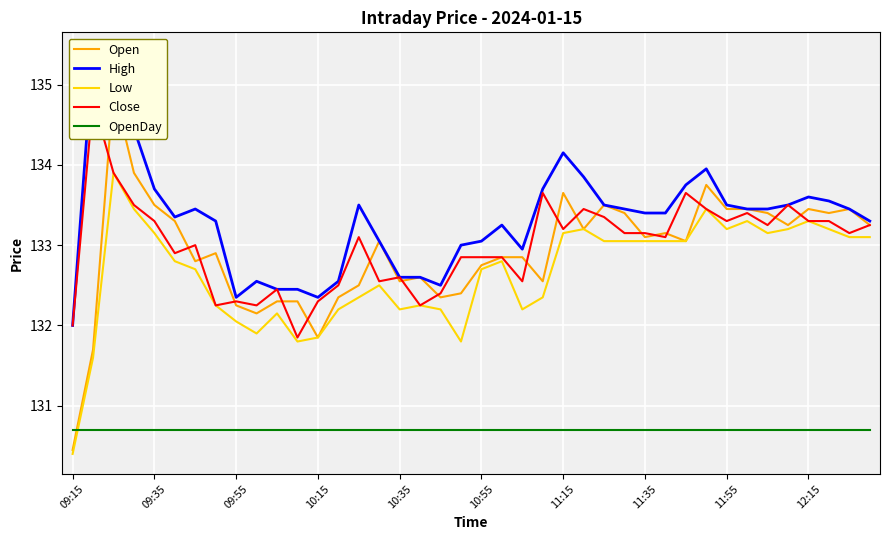

Which series ends up on top after the final intersection of Low and OpenDay?

Low